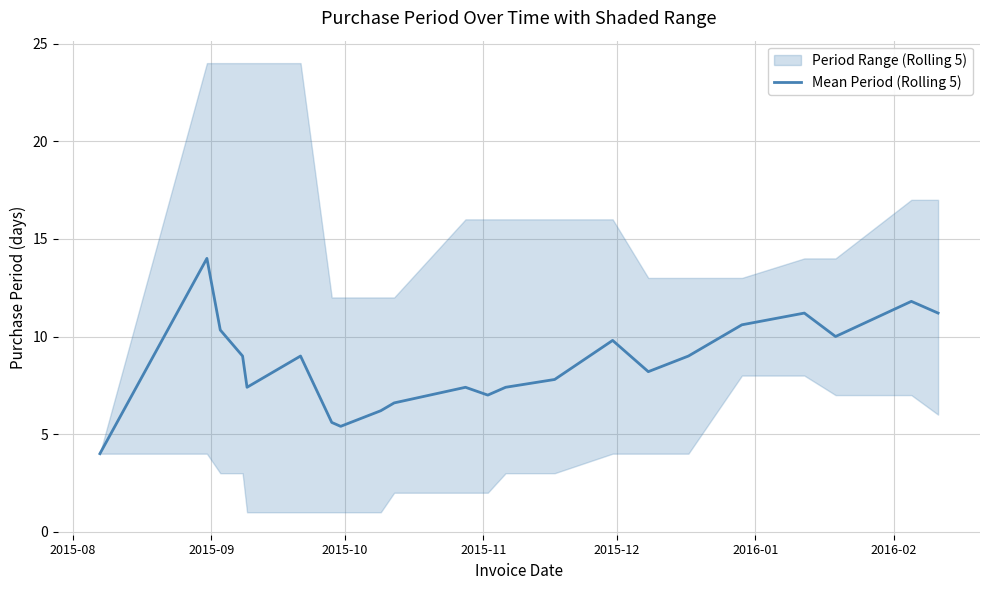

How many points are higher than both their immediate neighbors (excluding endpoints)?

6